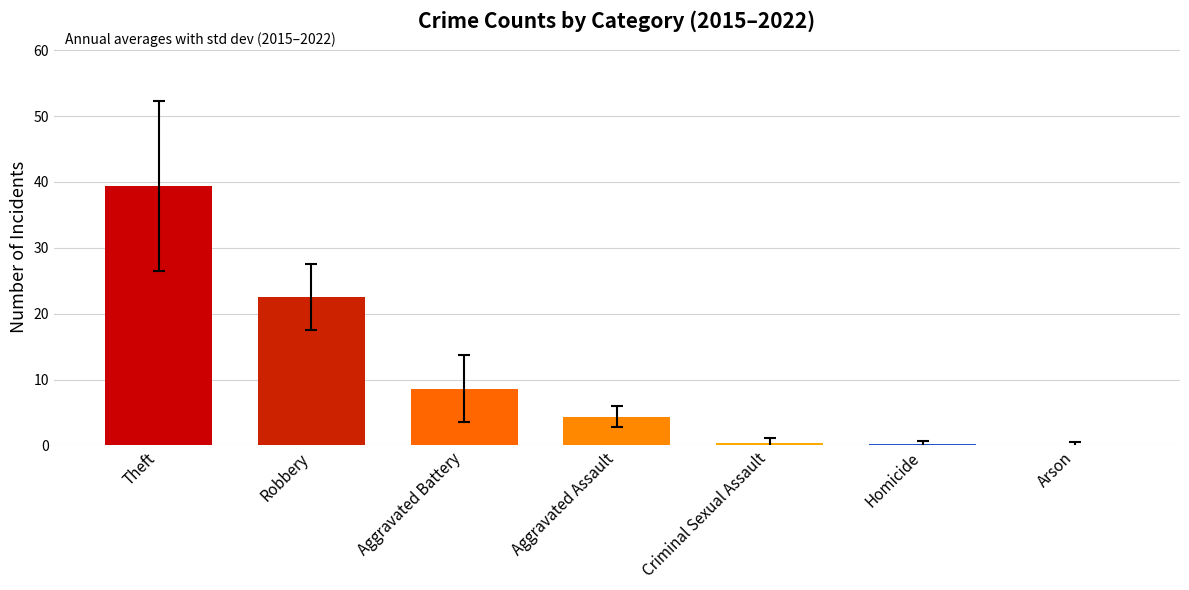

Read the value at Theft.

39.4